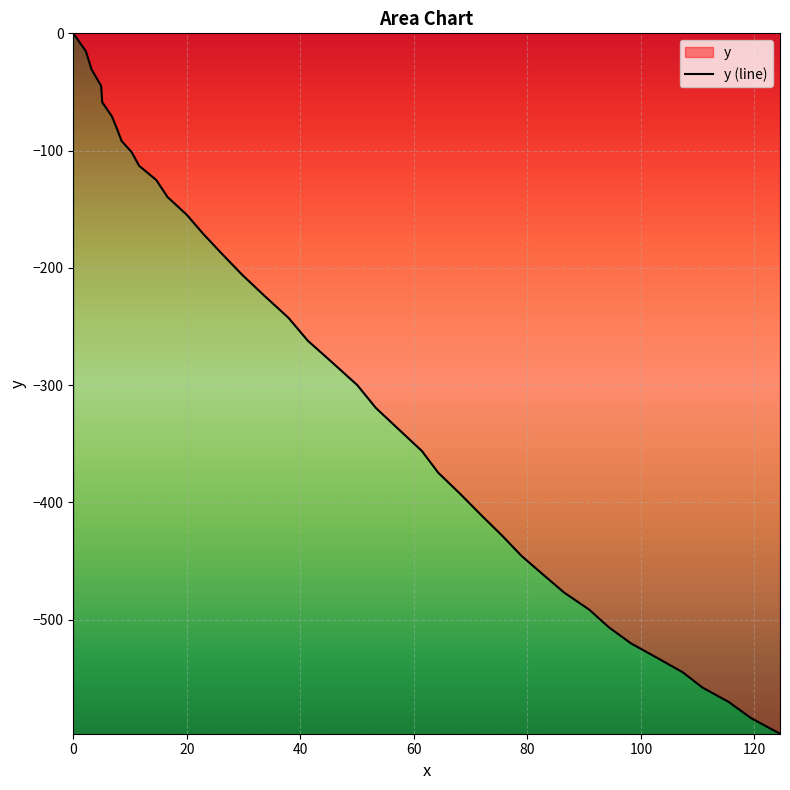

How many negative values are there?

39